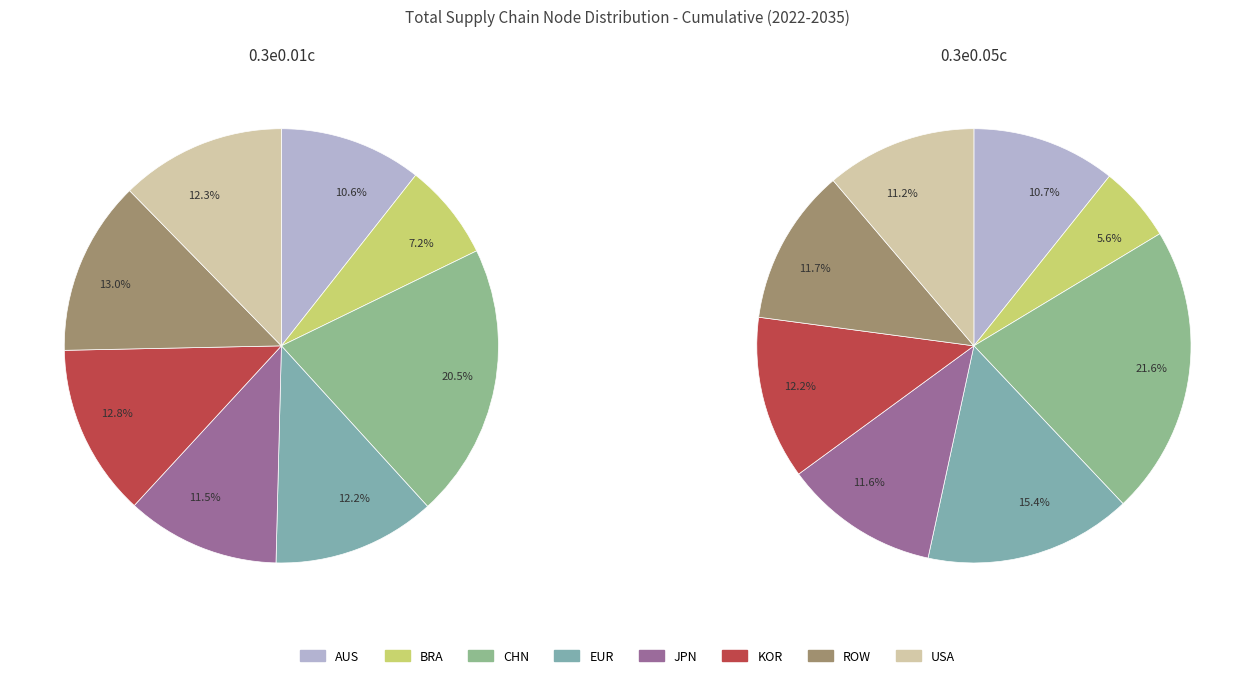

Is it true that data11 is 1% of the pie?

False